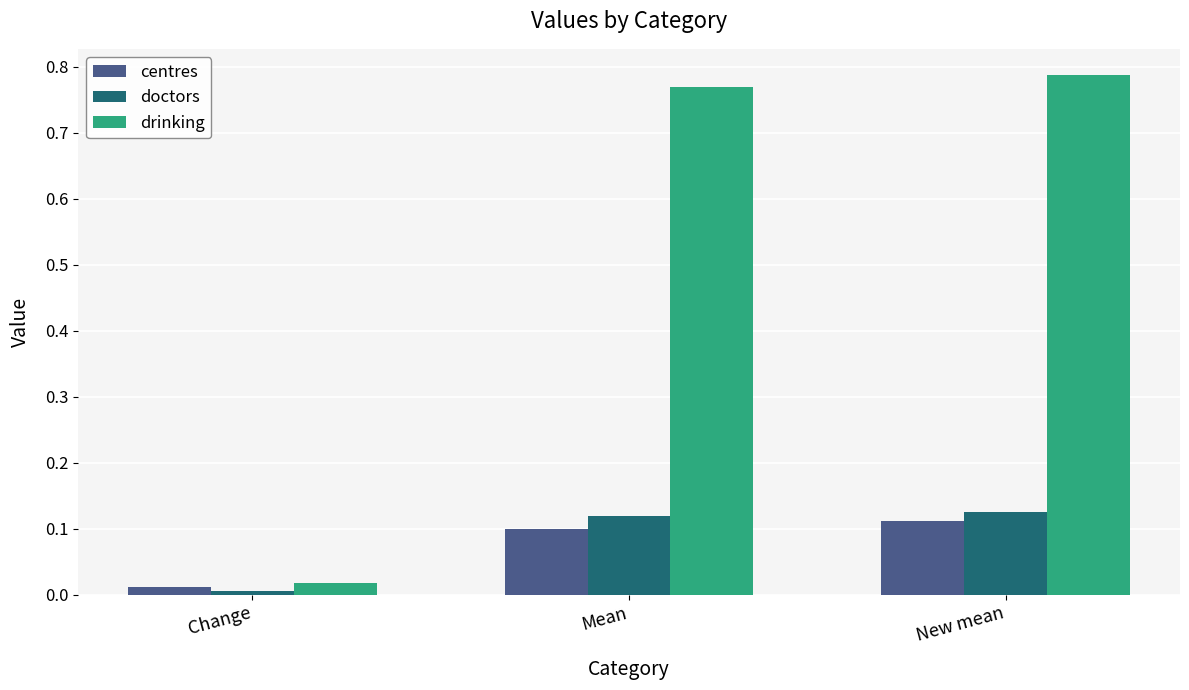

What position from the right is New mean?

1